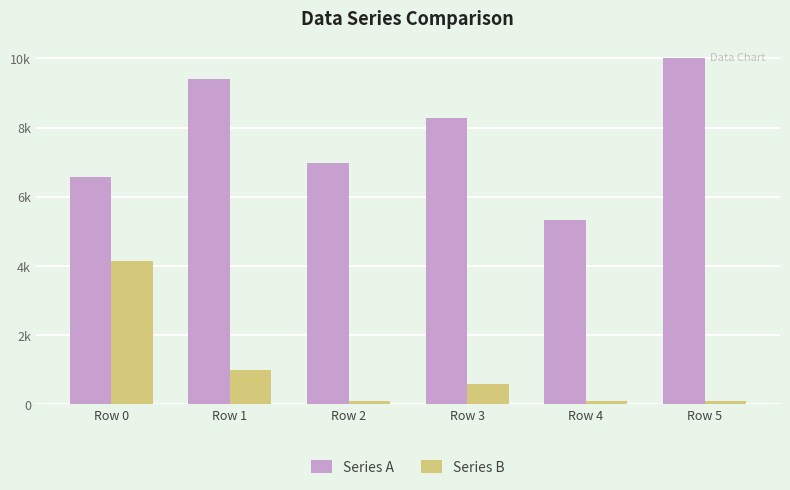

What are all the series names shown in the legend?

Series A, Series B